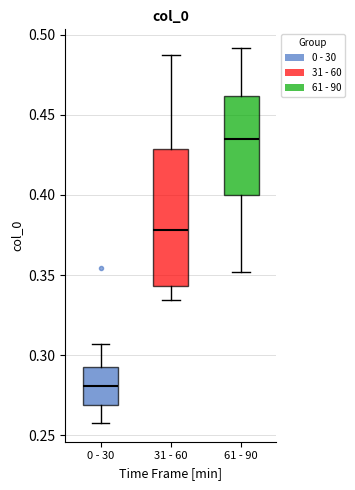

Reading left to right, read every box against the y-axis: the position of its median line, the range the box covers, and the ends of its whiskers. The values are not printed on the chart, so give them approximately, as read against the axis.

0 - 30: median 0.280, box 0.270 to 0.290, whiskers 0.260 to 0.305
31 - 60: median 0.380, box 0.345 to 0.430, whiskers 0.335 to 0.485
61 - 90: median 0.435, box 0.400 to 0.460, whiskers 0.350 to 0.490